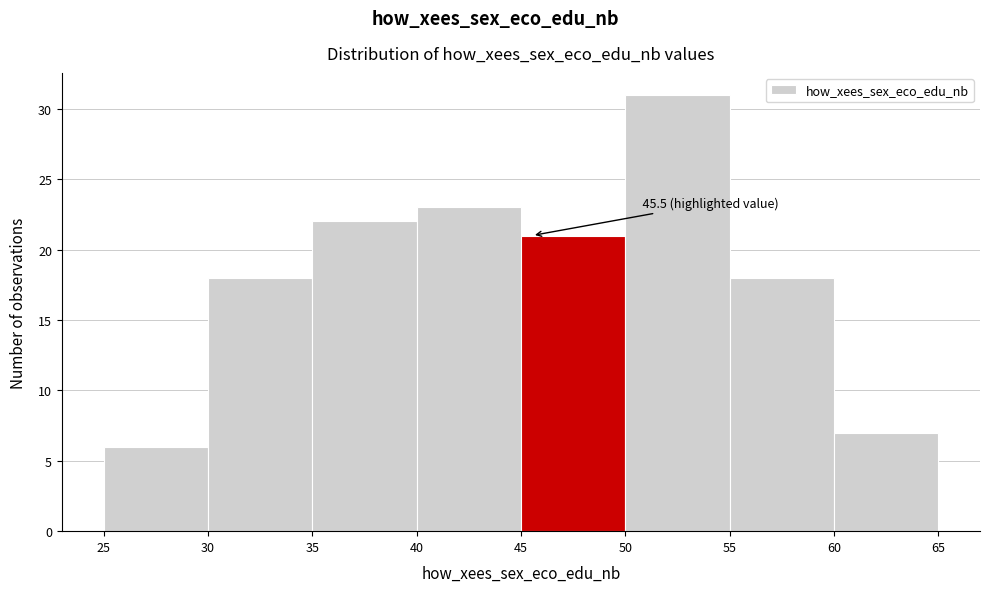

Over which range of the x-axis is the bar tallest?

50 to 55